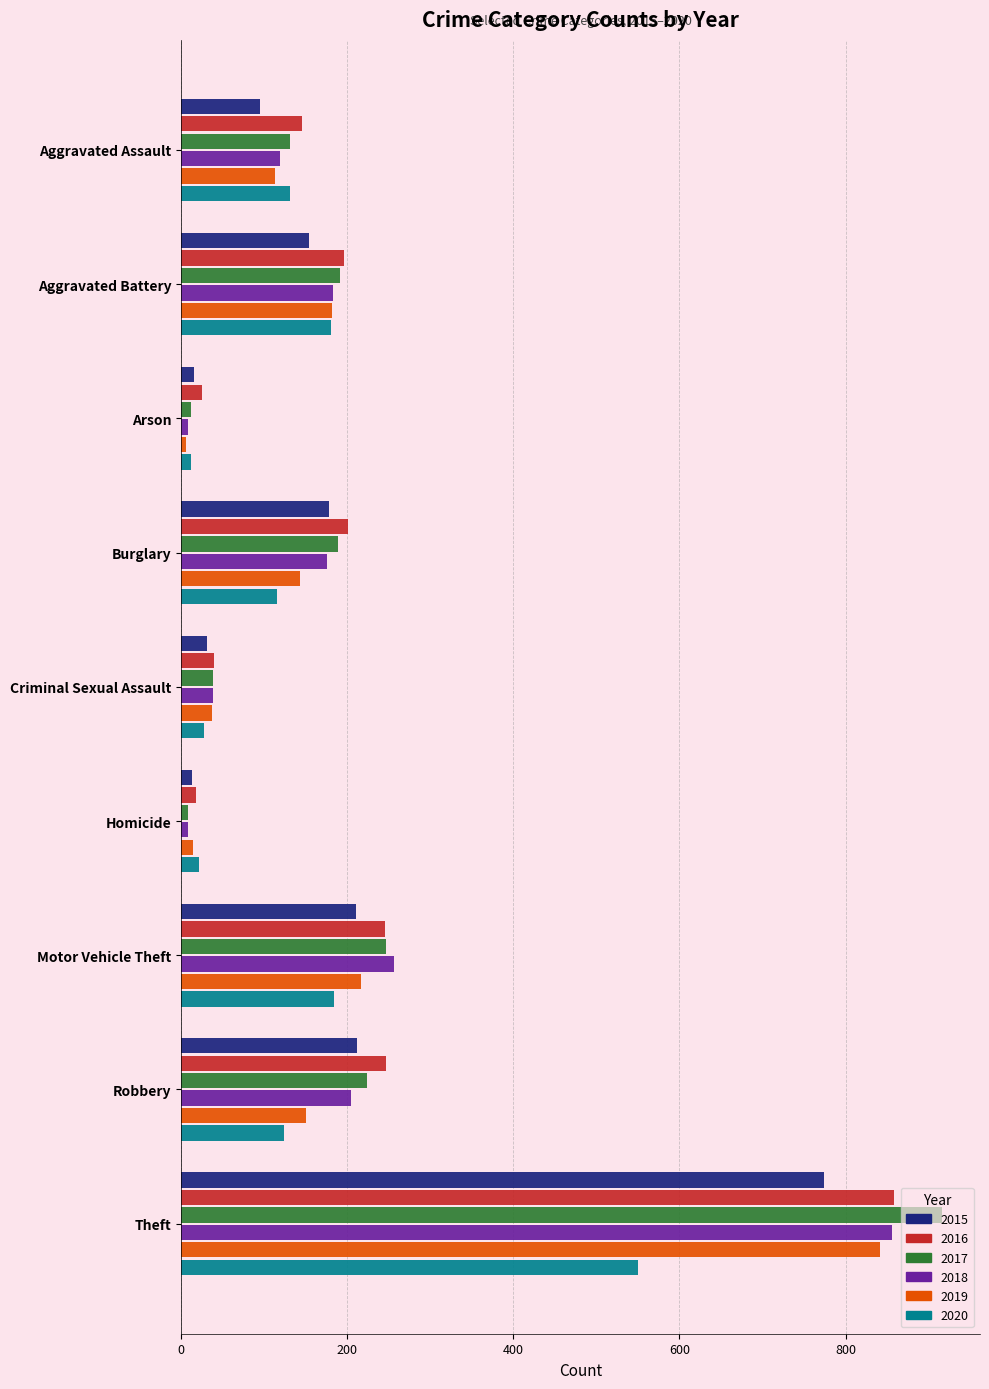

What is the maximum value for 2017?

916